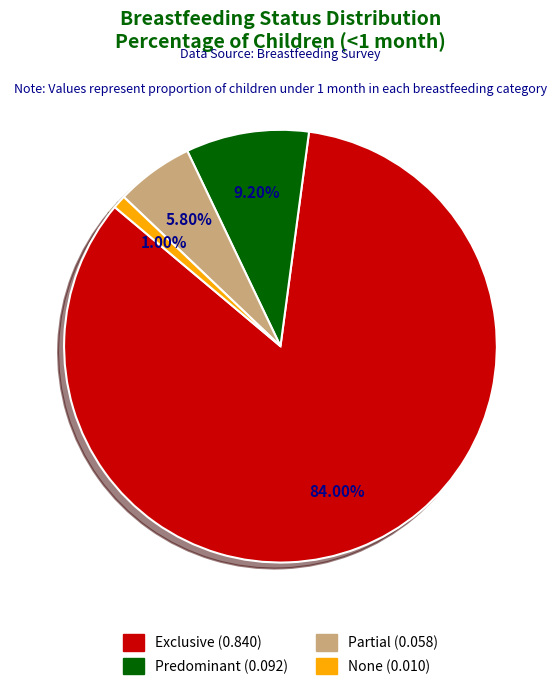

What is the majority slice?

Exclusive